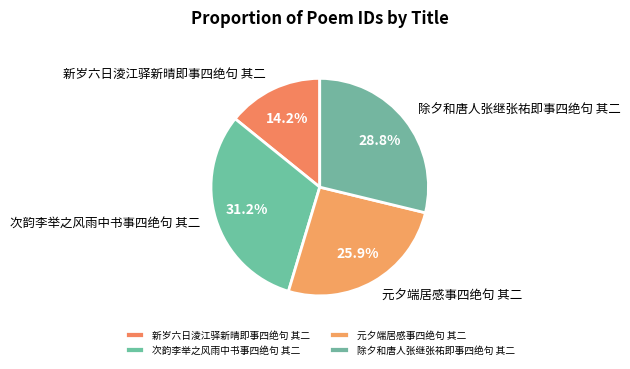

To the nearest percent, what percentage of the pie is 新岁六日淩江驿新晴即事四绝句 其二?

14%